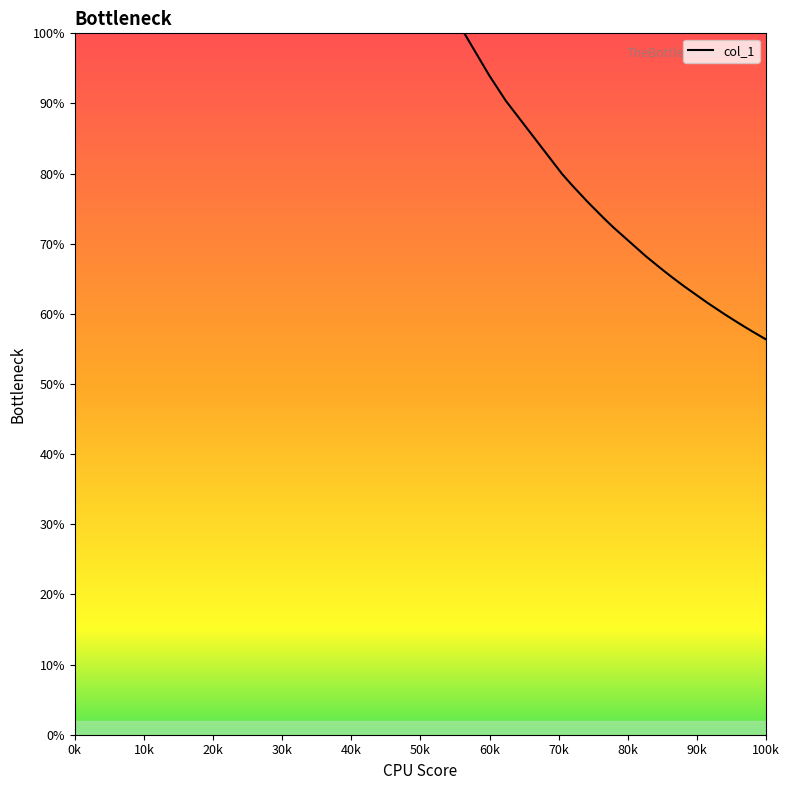

True or false: there are more than 2 points higher than both neighbors.

False